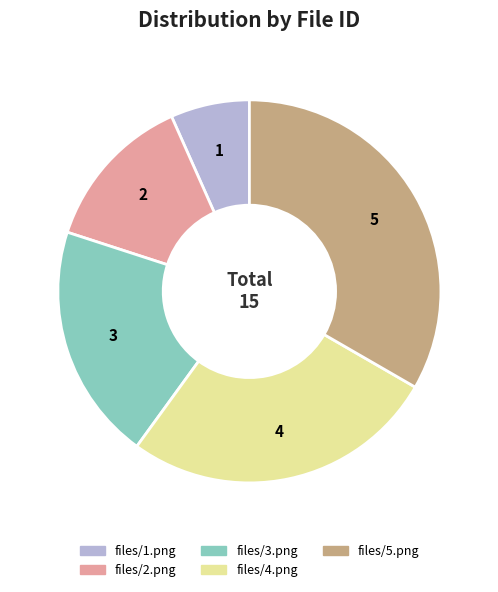

True or false: files/3.png accounts for 20% of the total.

True